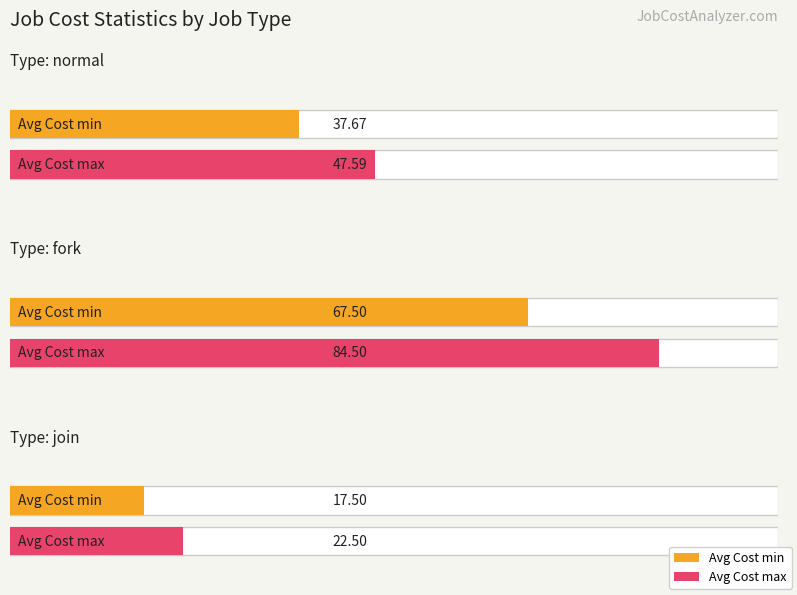

Rank the series at normal from highest to lowest value.

Cost max, Cost min